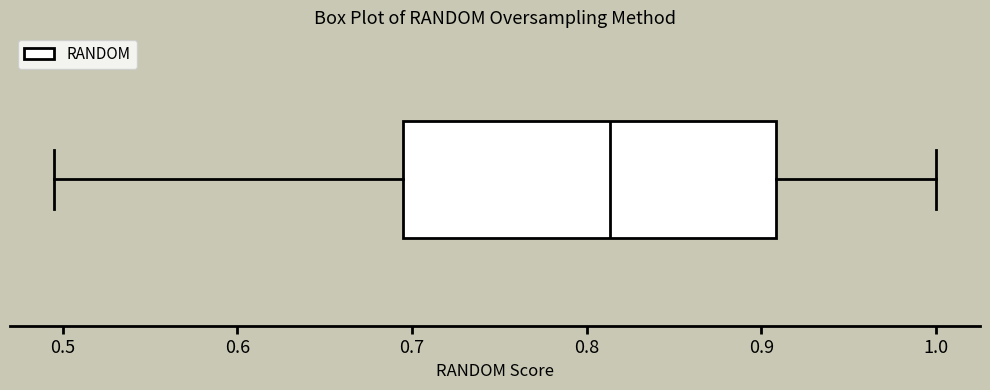

Transcribe this box plot: give where the median line is, the range the box spans, and where the two whiskers end, as read against the x-axis. The values are not printed on the chart, so give them approximately, as read against the axis.

median 0.81, box 0.70 to 0.91, whiskers 0.50 to 1.00